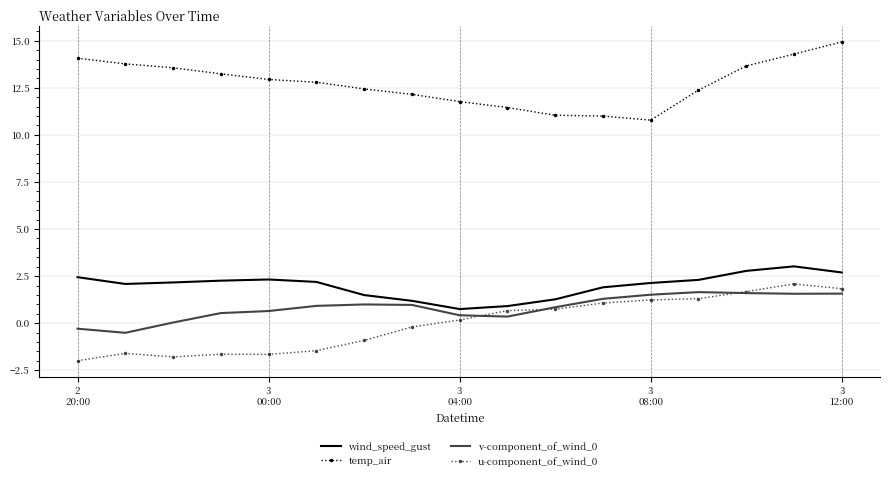

Count the number of data series in this chart.

4